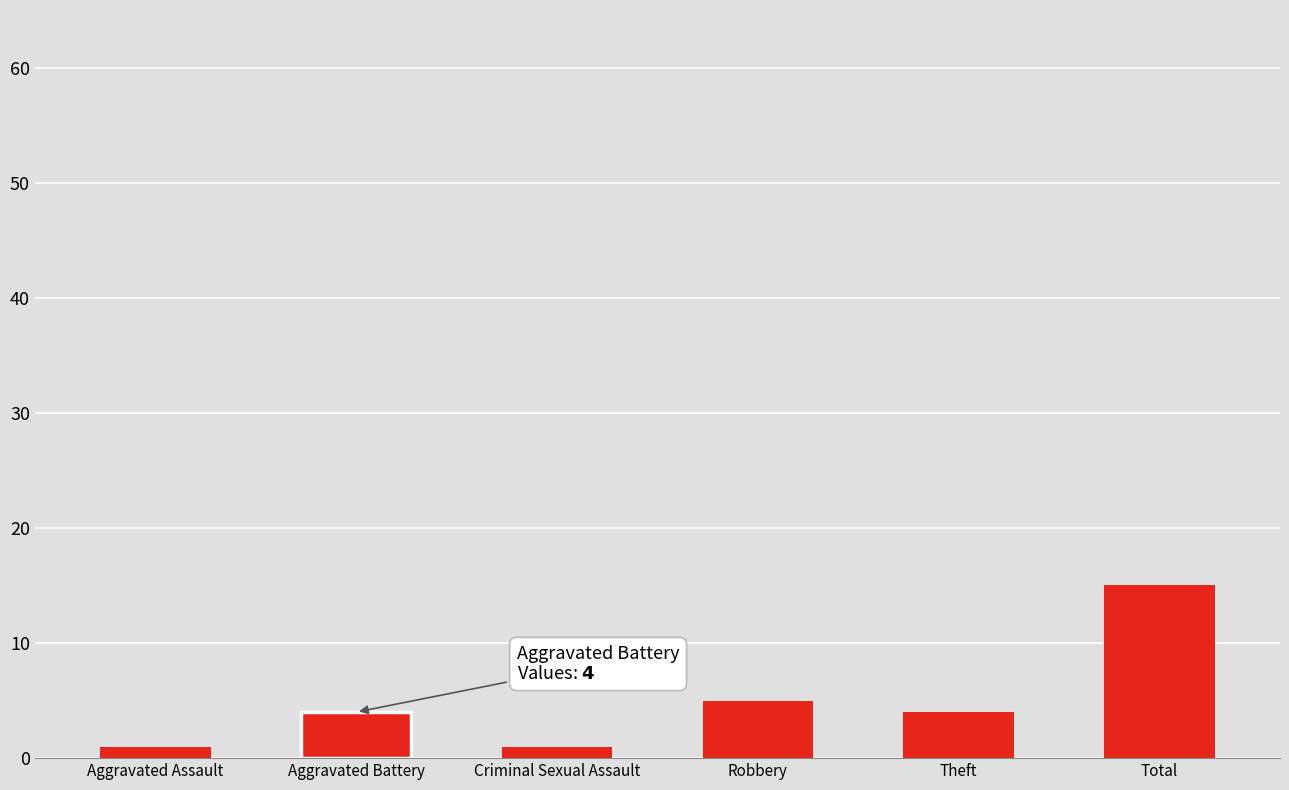

What is the average value?

5